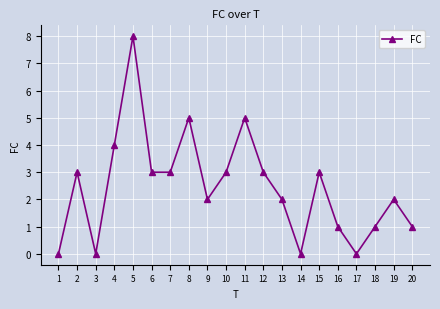

Where is the data nearest to the value 4?

4